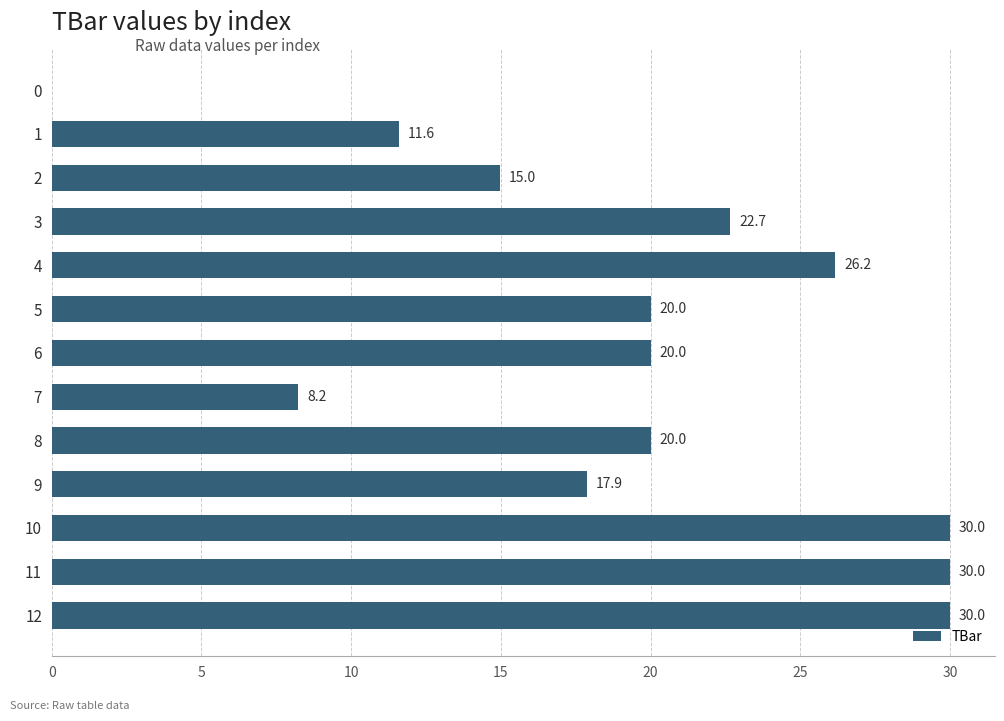

What is the sum of all values?

251.5